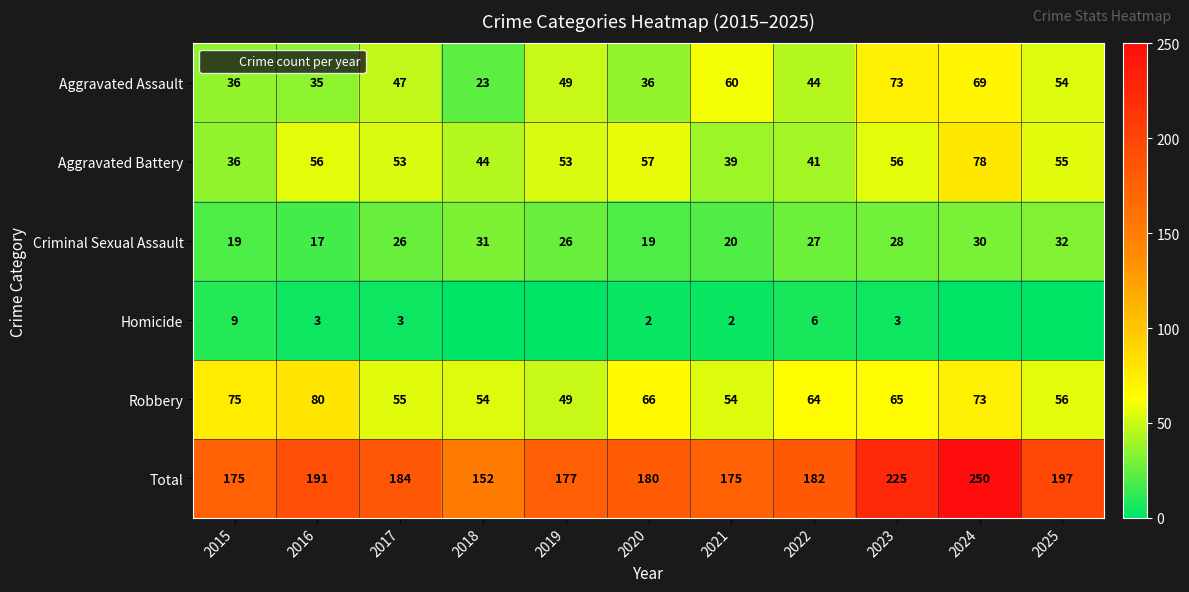

What is the average value of the Aggravated Battery series?

52